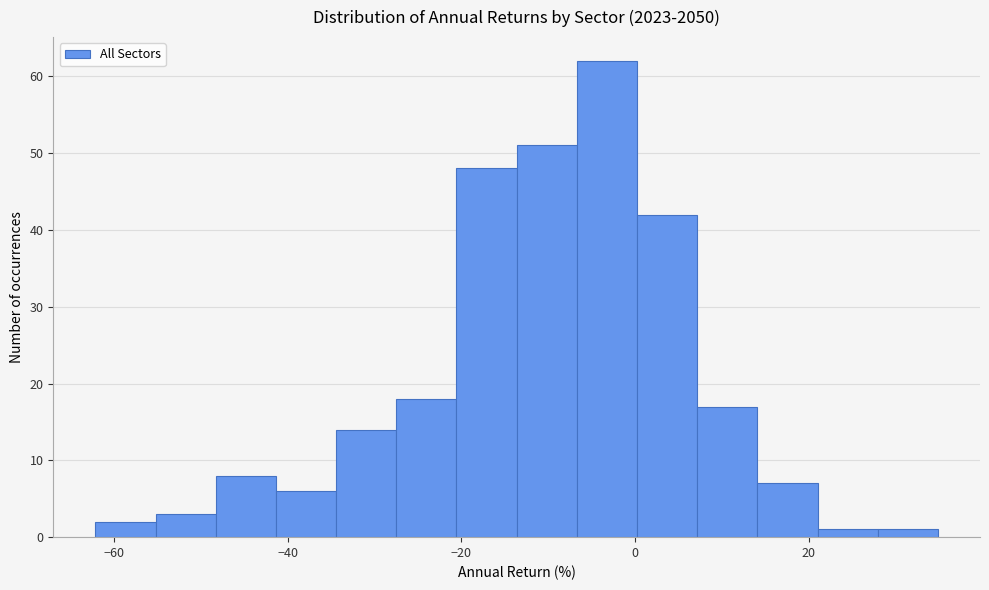

Around what value on the x-axis is the tallest bar? Give the approximate position of its centre, as read against the axis.

-4